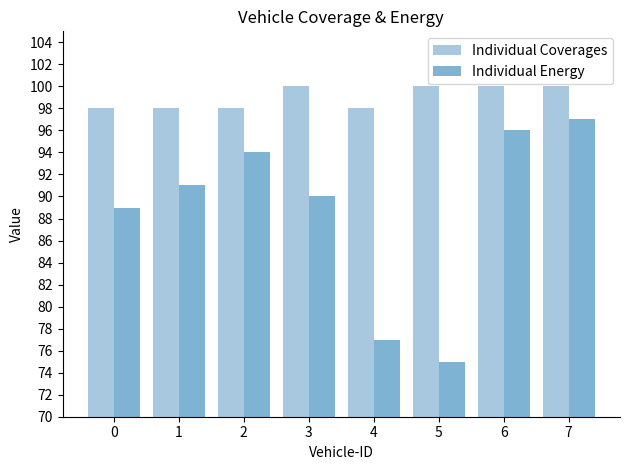

What is the lowest value of the Individual Energy series?

75